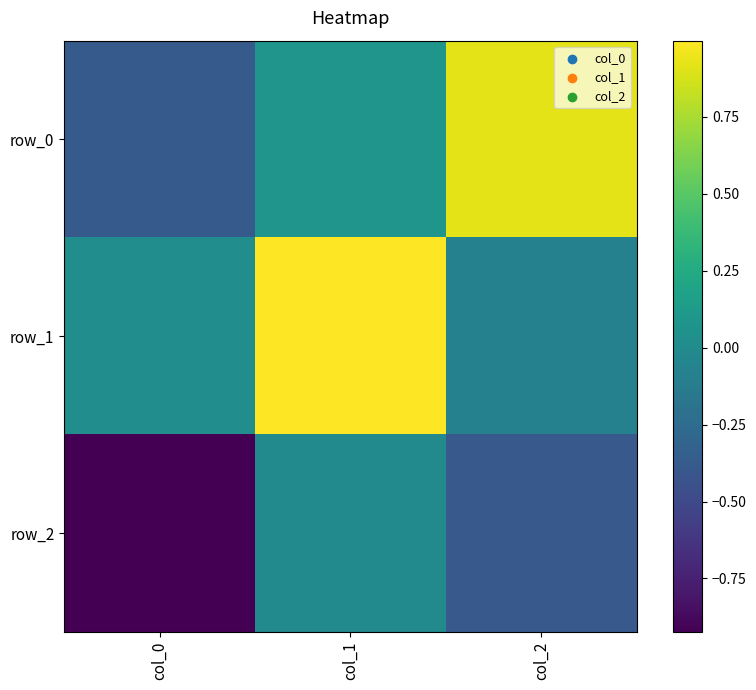

What is the total value across all series at col_1?

1.1